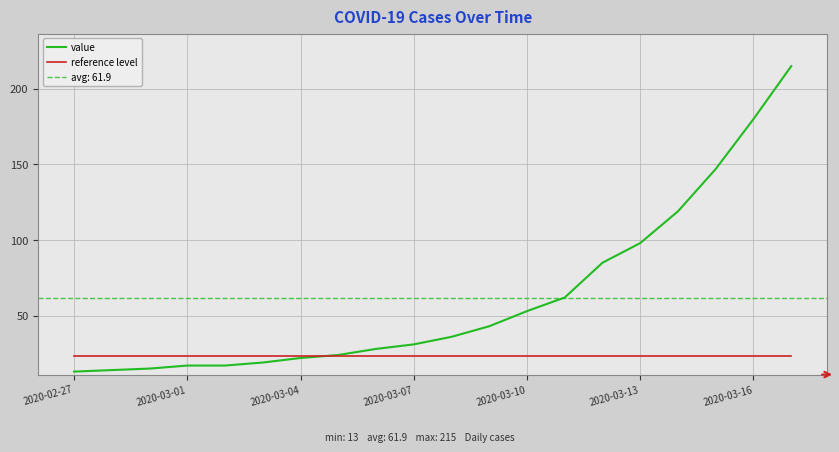

Which category has the lowest value in the reference level series?

2020-02-27